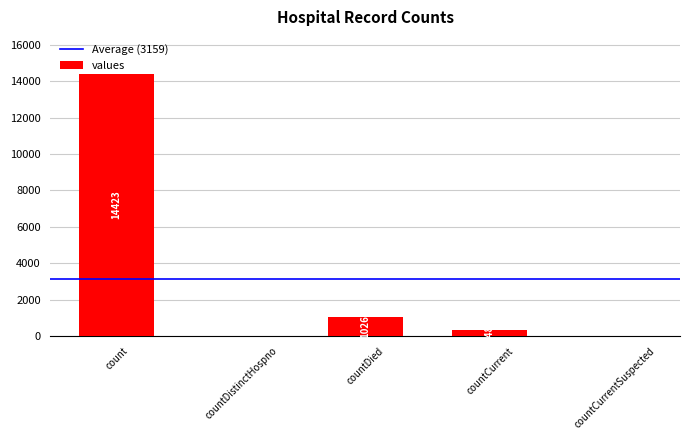

What is the greatest value displayed?

14423